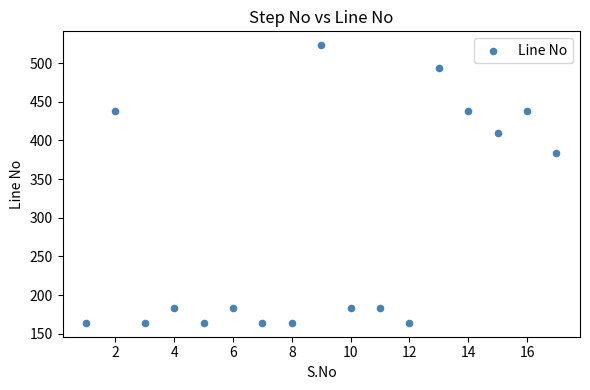

What Y value in the scatter plot is closest to 343?

384